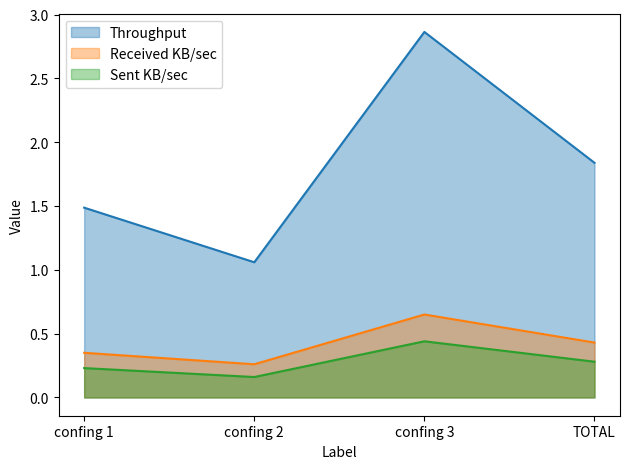

What is the total value across all series at confing 1?

2.1